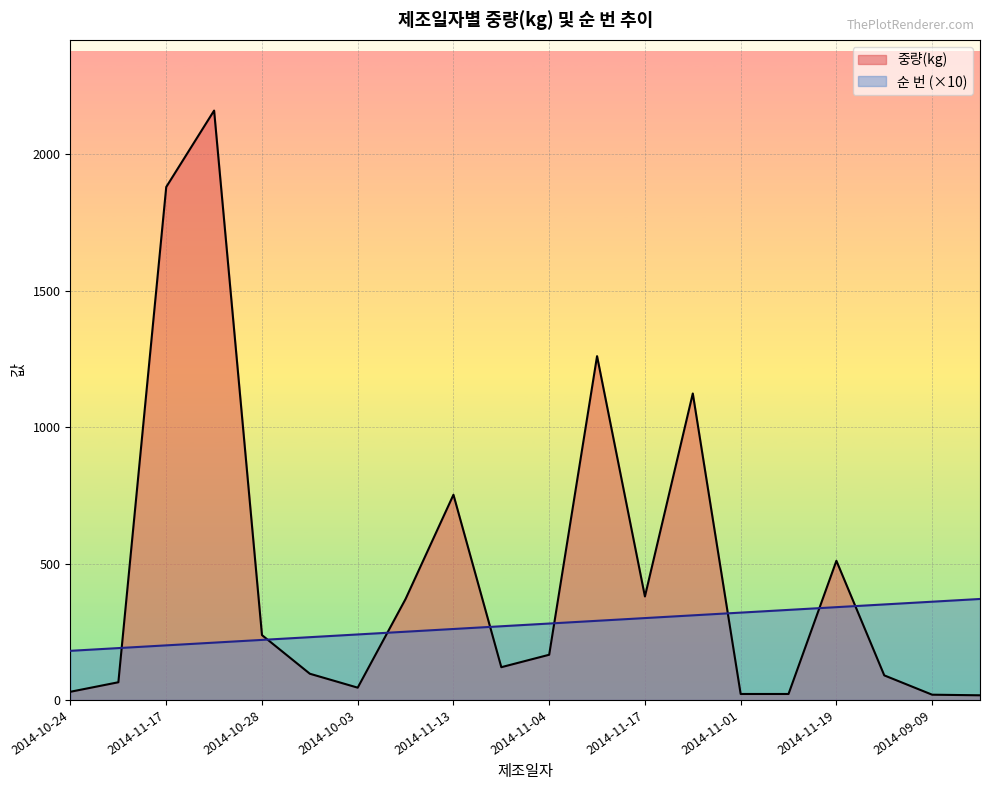

List the series in order of their peak value, highest first.

중량(kg), 순 번 (×10)